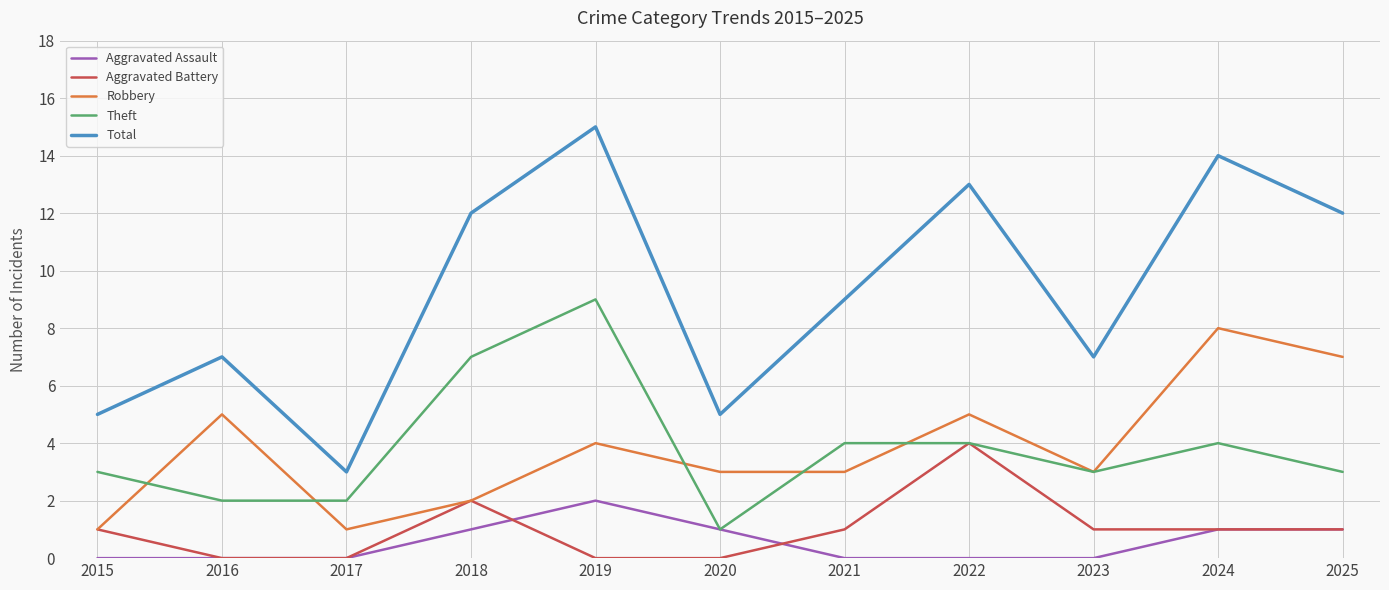

List the series in order of their peak value, highest first.

Total, Theft, Robbery, Aggravated Battery, Aggravated Assault